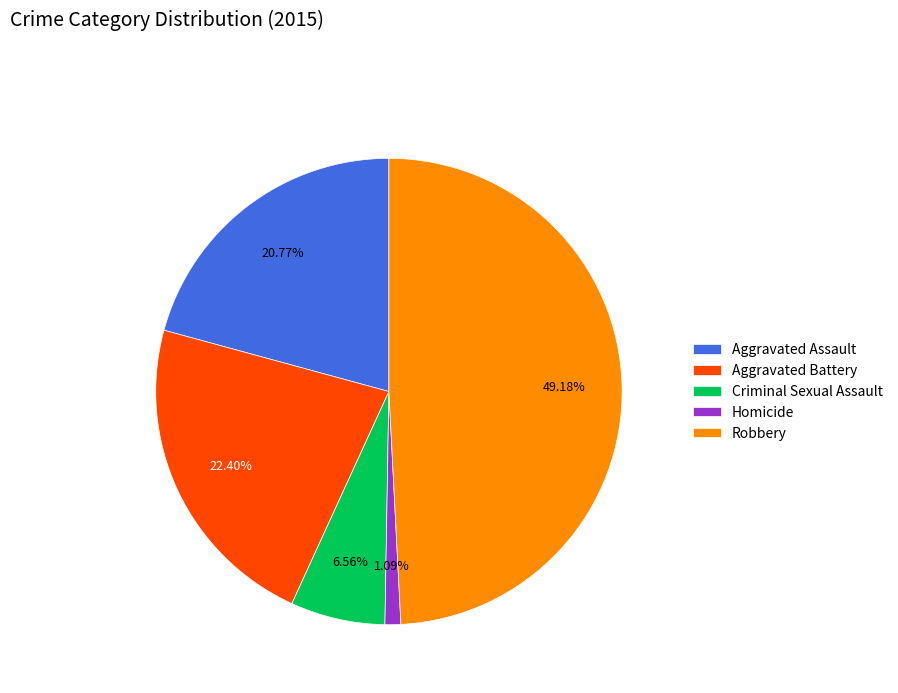

How many segments does this pie chart have?

5